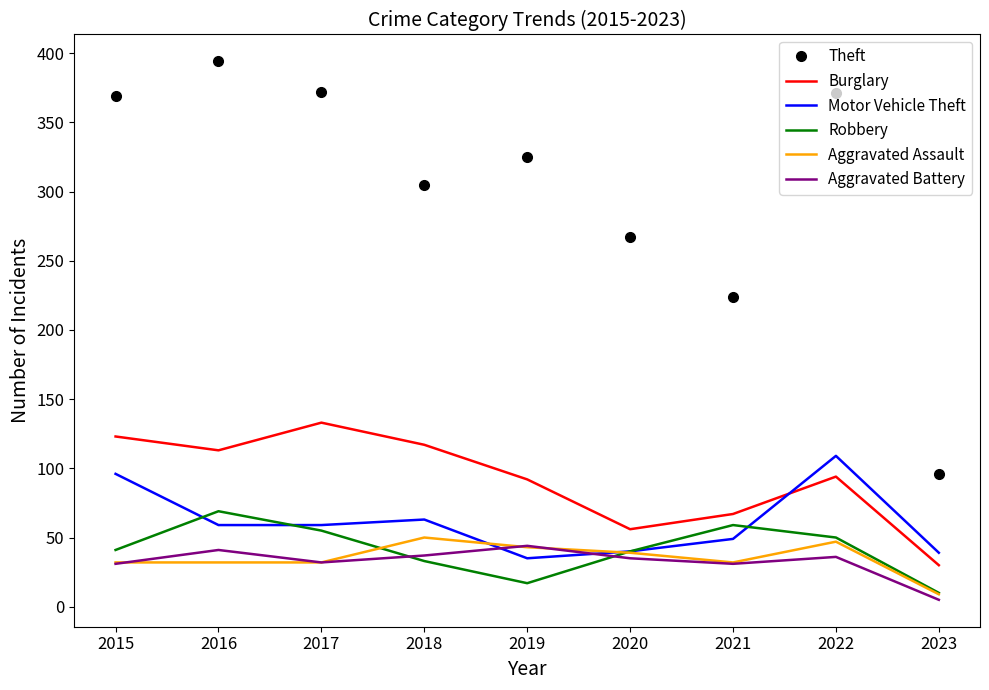

The Aggravated Assault series shows 43 at 2019. True or false?

True